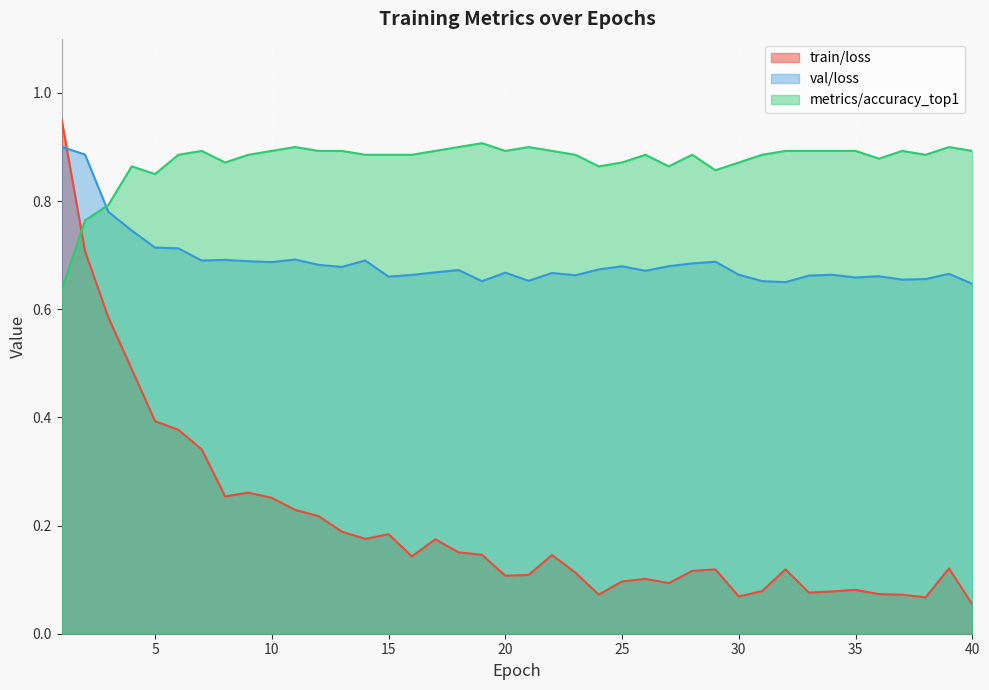

What is the sum of the train/loss values at 12 and 40?

0.3